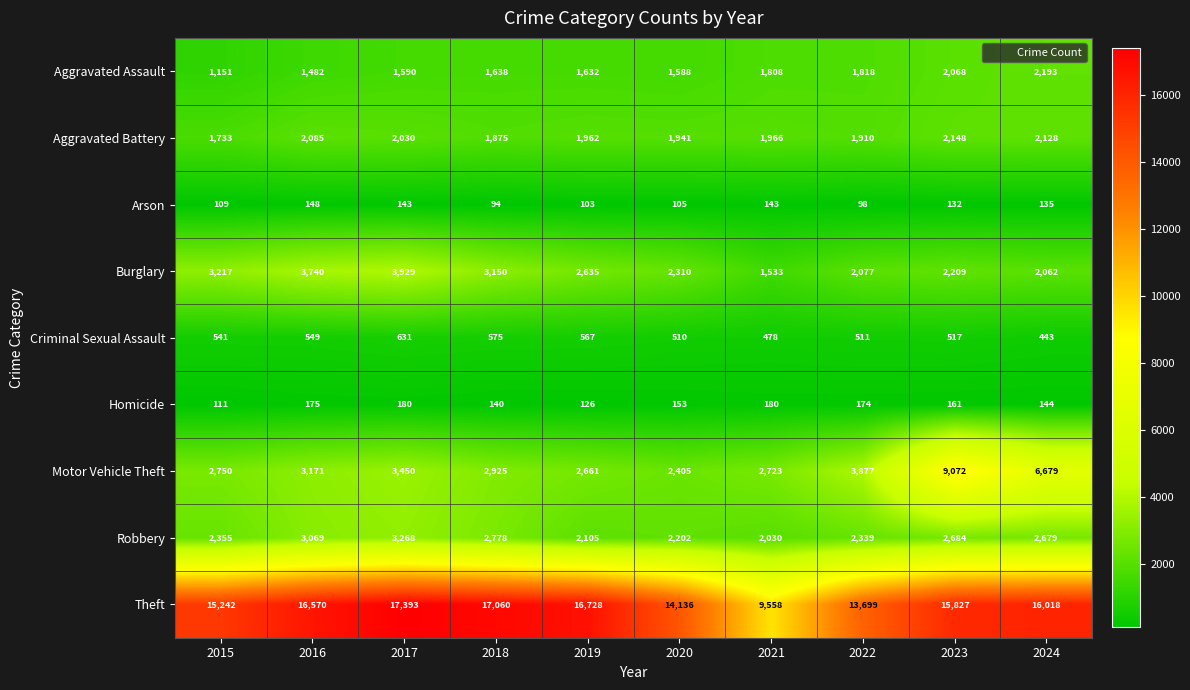

Where is Robbery nearest to the value 2649?

2024